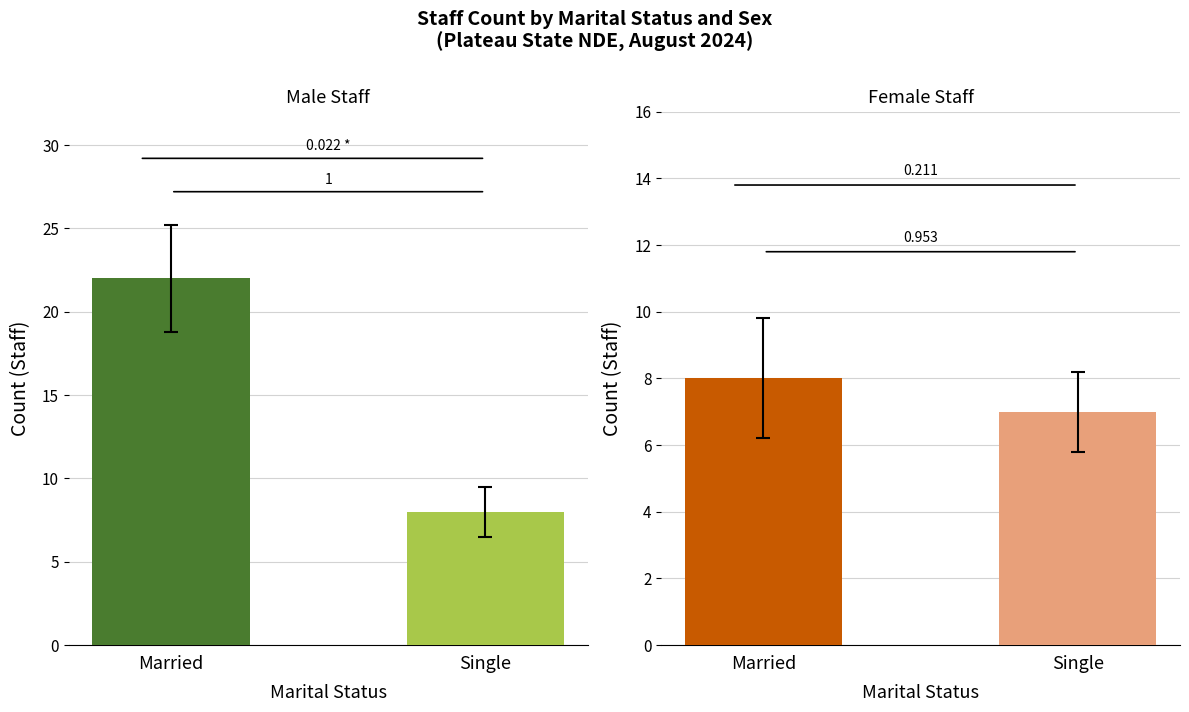

What is the maximum value for Male?

22